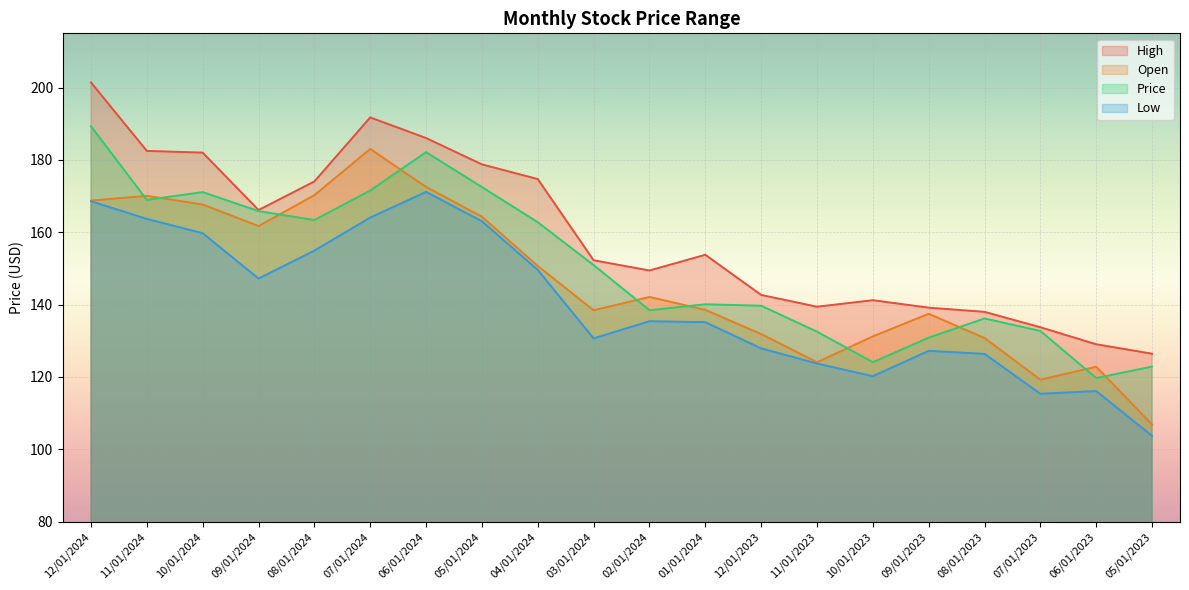

What is the approximate value of Price at 04/01/2024?

162.8